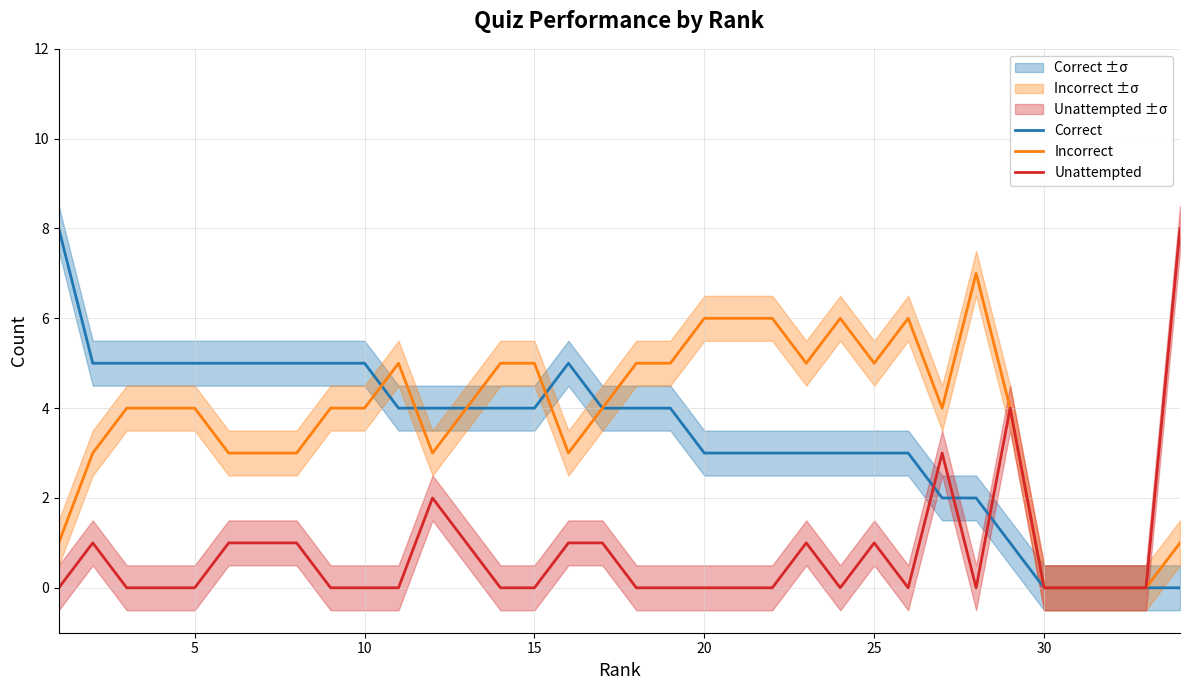

What is the highest value of the Incorrect series?

7